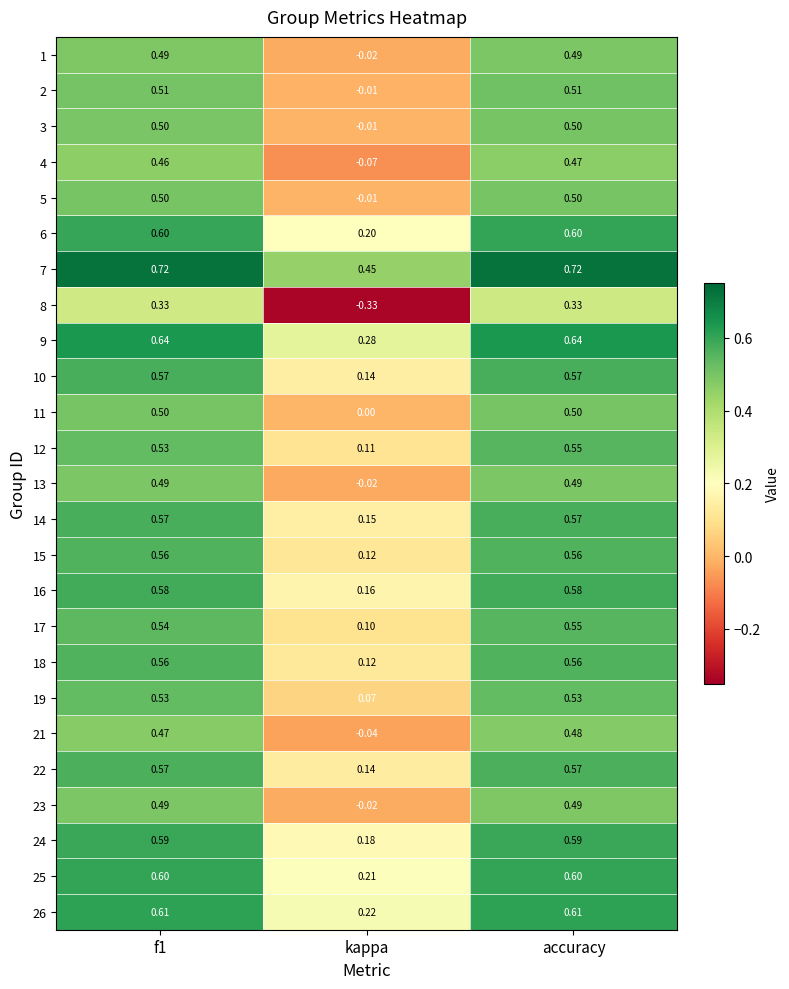

At which category is the sum across all series the highest?

accuracy